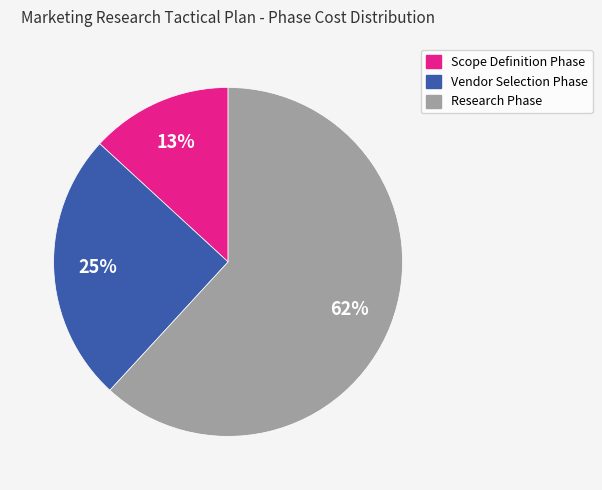

To the nearest percent, what is the difference between the largest and smallest slice percentages?

49%